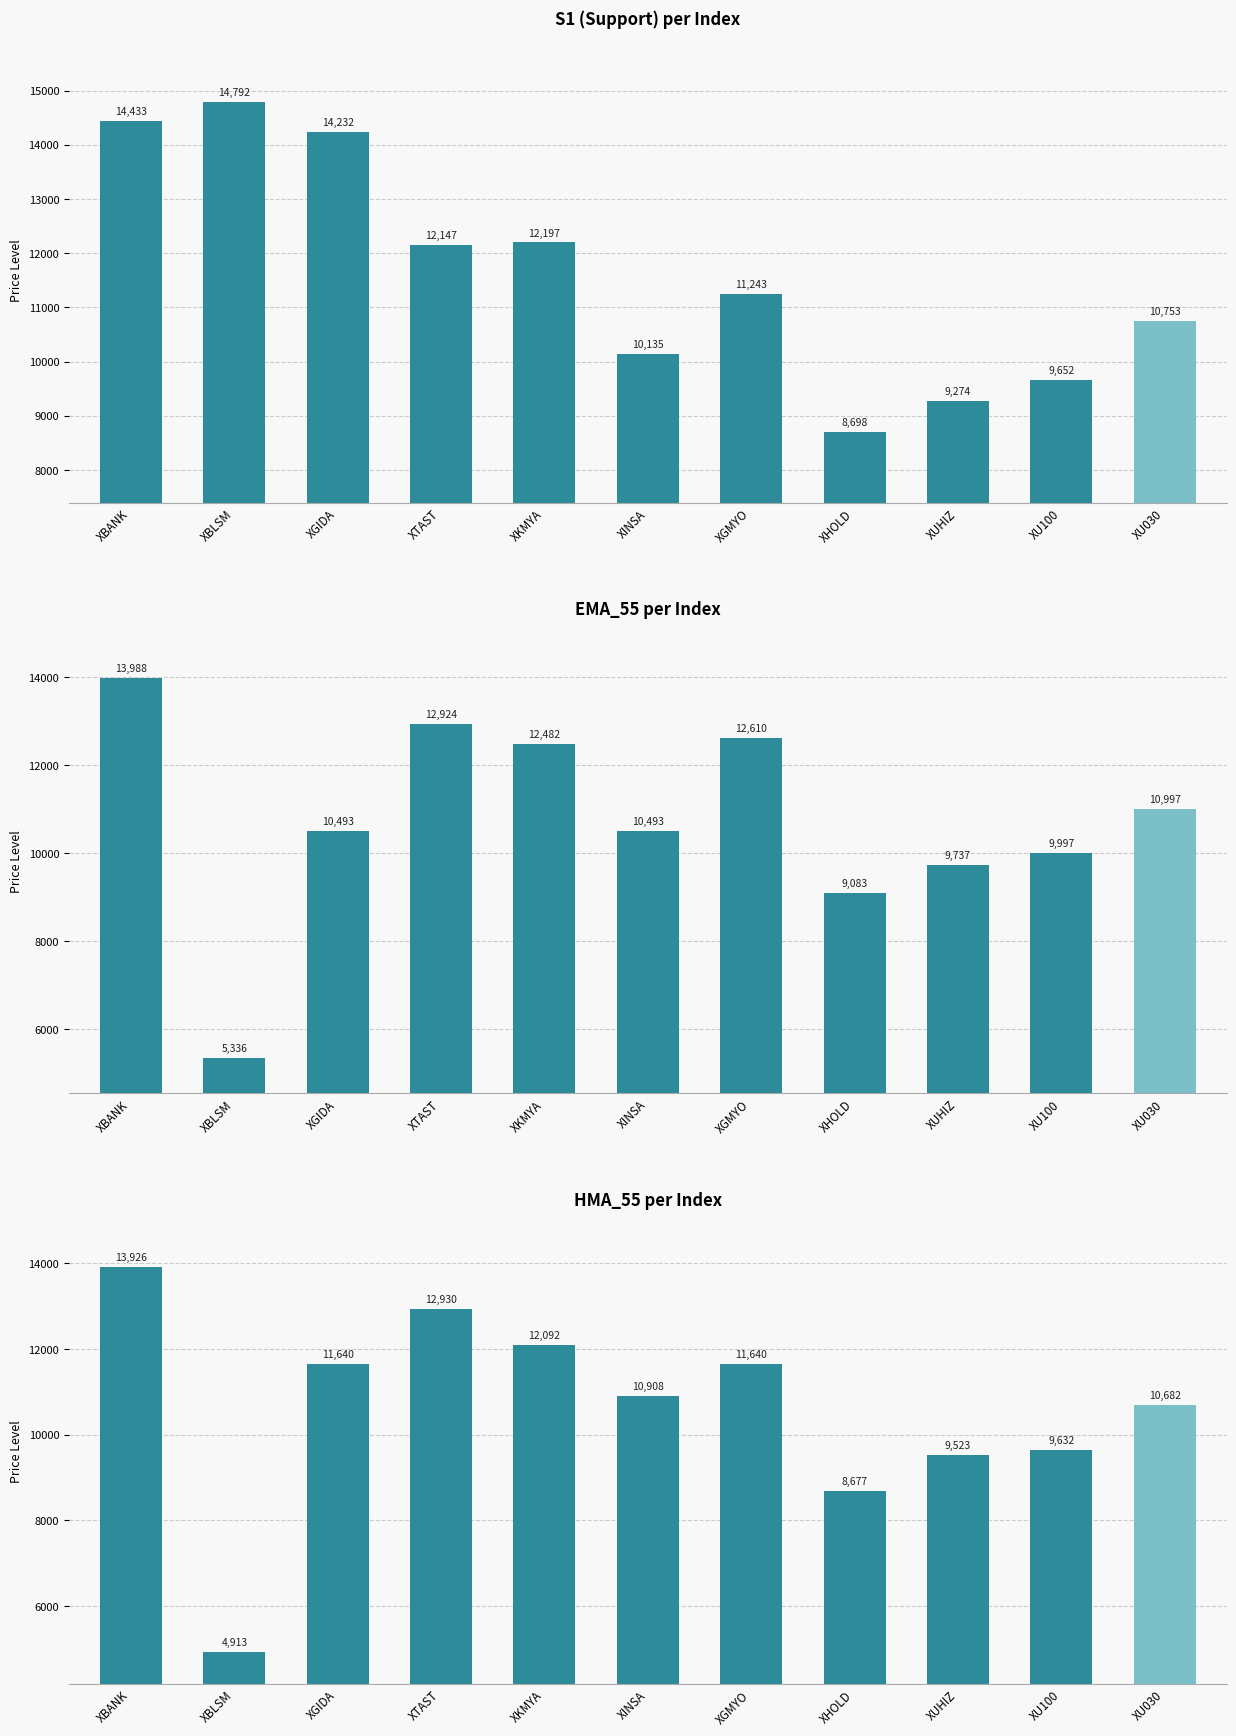

What is the total value across all series at XBLSM?

25040.6